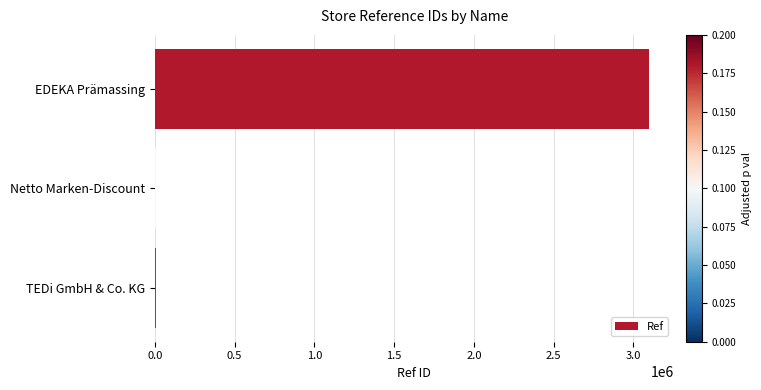

Which has a higher value, Netto Marken-Discount or EDEKA Prämassing?

EDEKA Prämassing